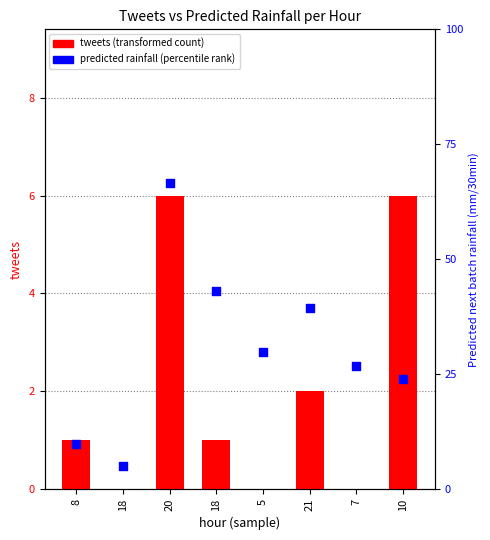

Is the value of tweets at 7 greater than the value of Predicted next batch rainfall (mm/30min) at 20?

No